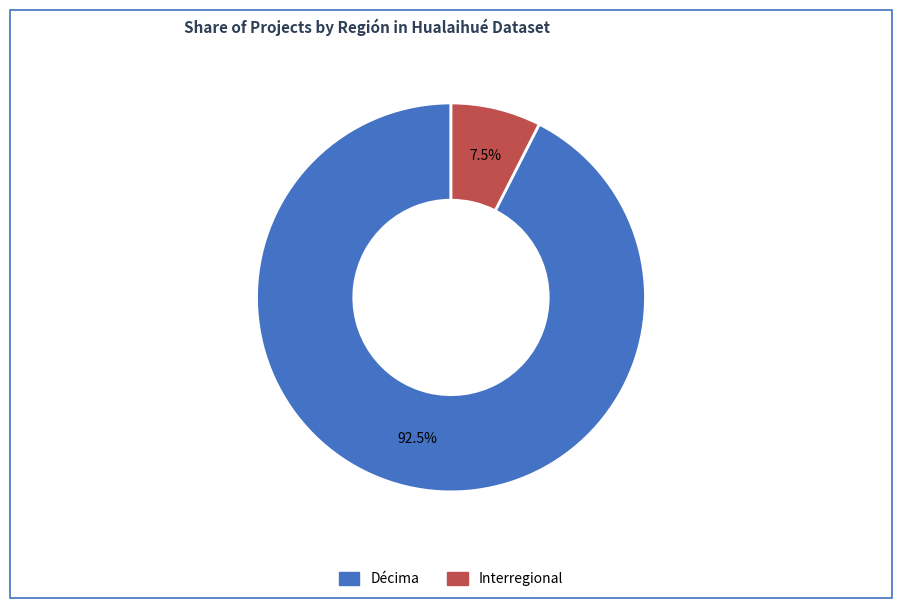

Is there any slice that represents more than half of the pie?

Yes